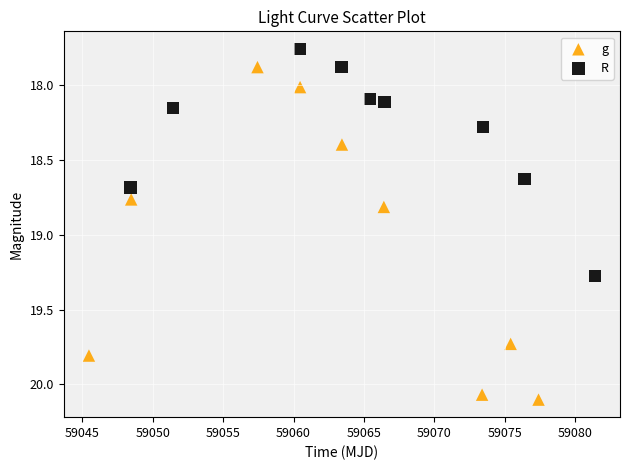

Which series has the largest Y range (max minus min)?

g